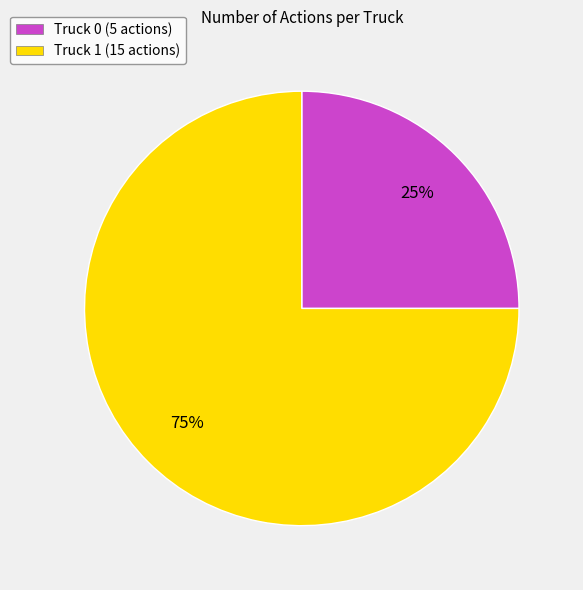

Which slice represents more than half of the pie?

Truck 1